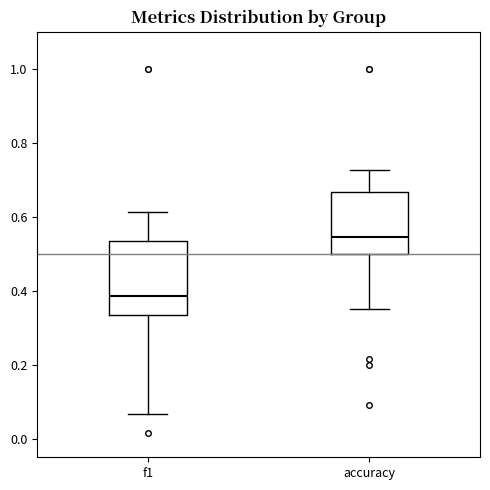

Where does the lower whisker of the box for accuracy end on the y-axis? The values are not printed on the chart, so give them approximately, as read against the axis.

0.36